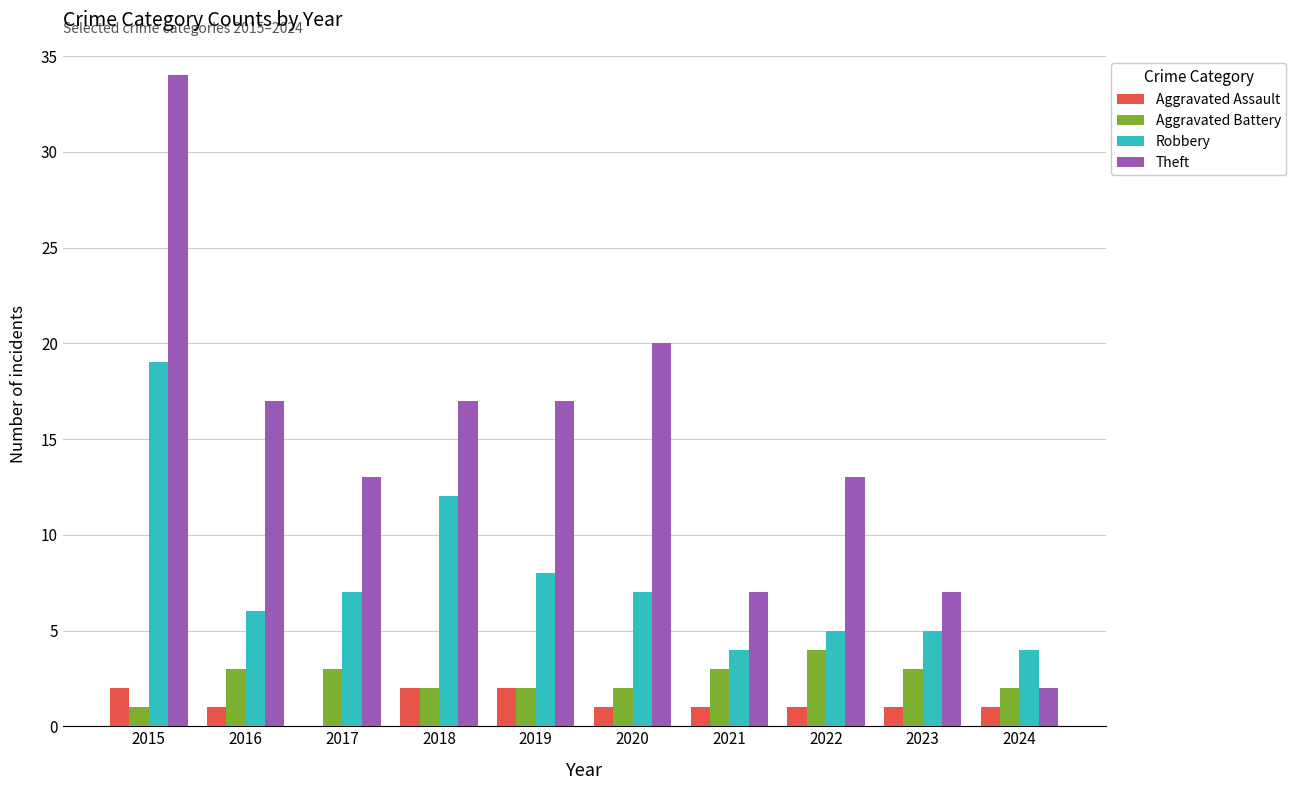

What is the greatest value displayed?

34